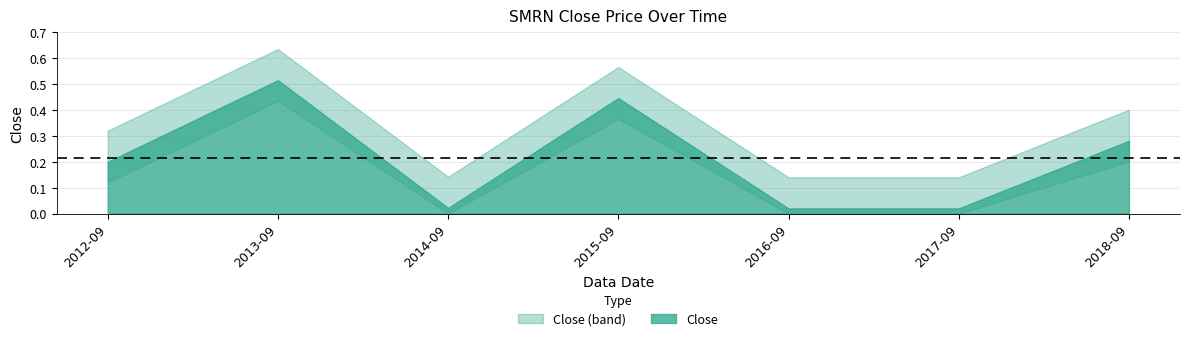

What is the change in value from 2012-09 to 2013-09?

+0.3